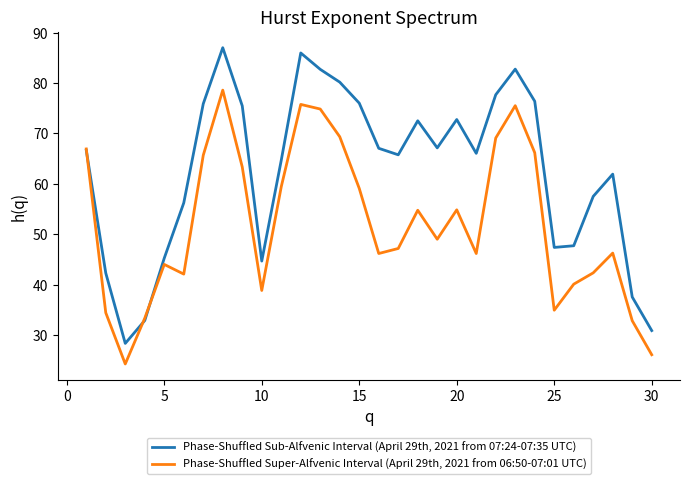

What is the maximum value shown in the chart?

87.0